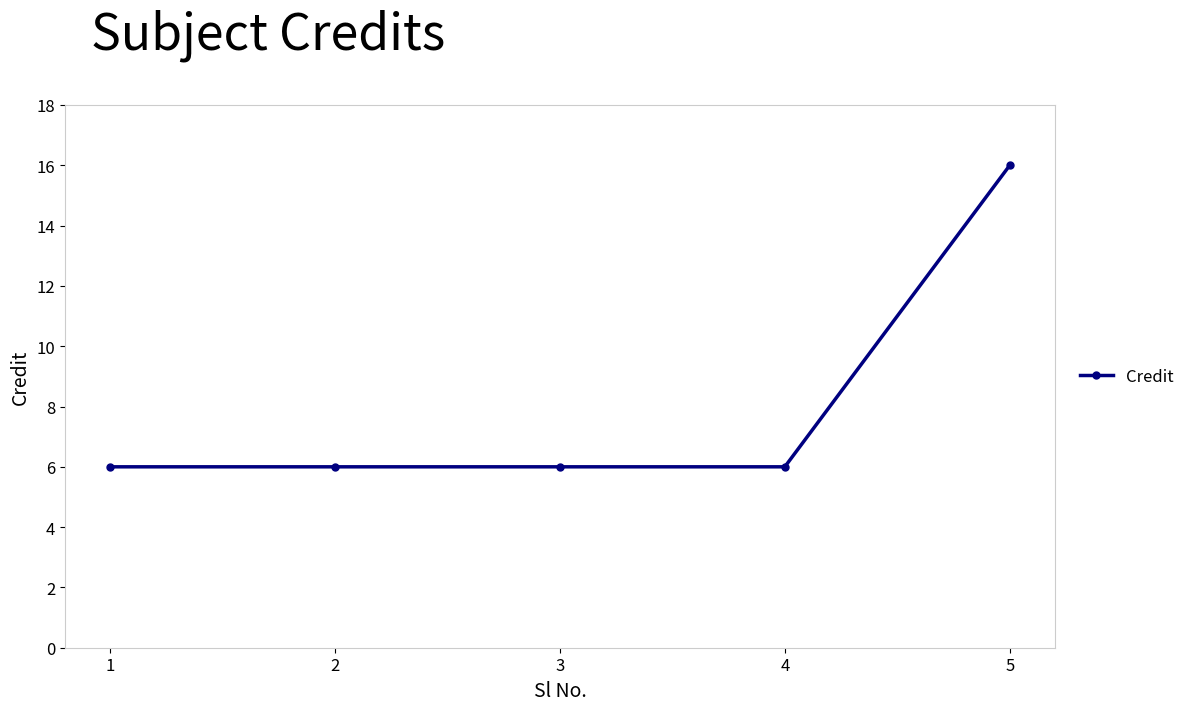

What is the sum of all values?

40